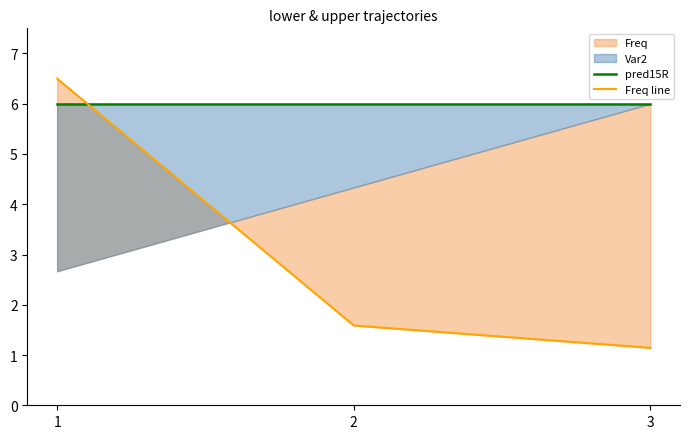

What is the value of the pred15R point at the 1st from the left?

6.0